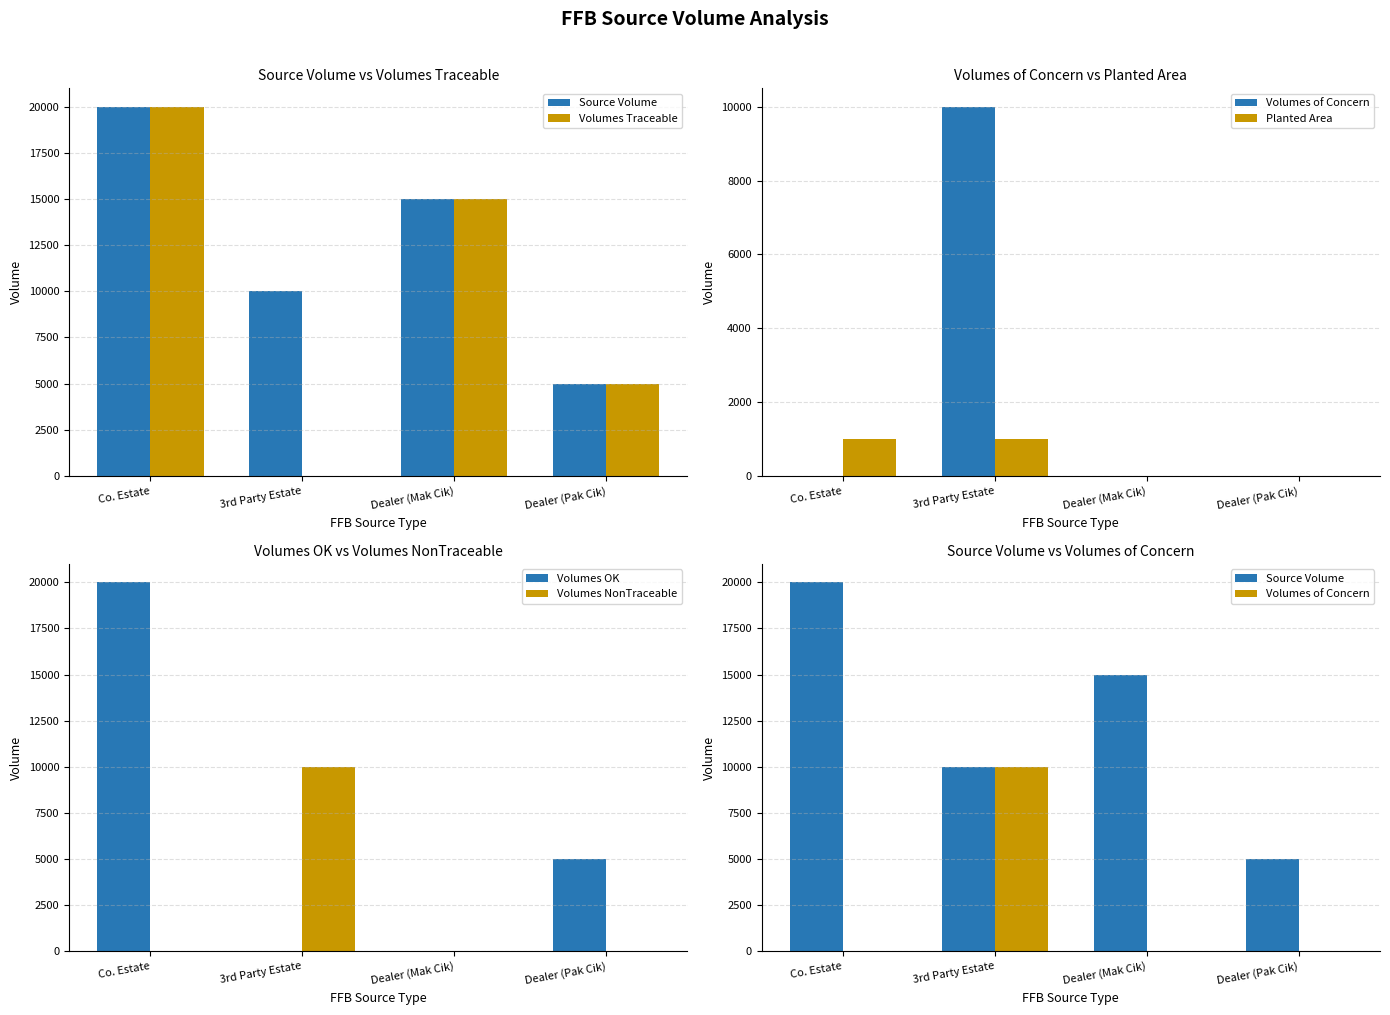

Count the Volumes of Concern values in the range 0 to 10000.

4